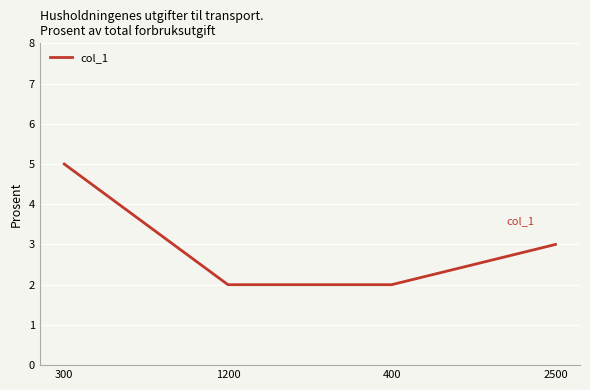

The chart shows a value of 3 at 2500. True or false?

True